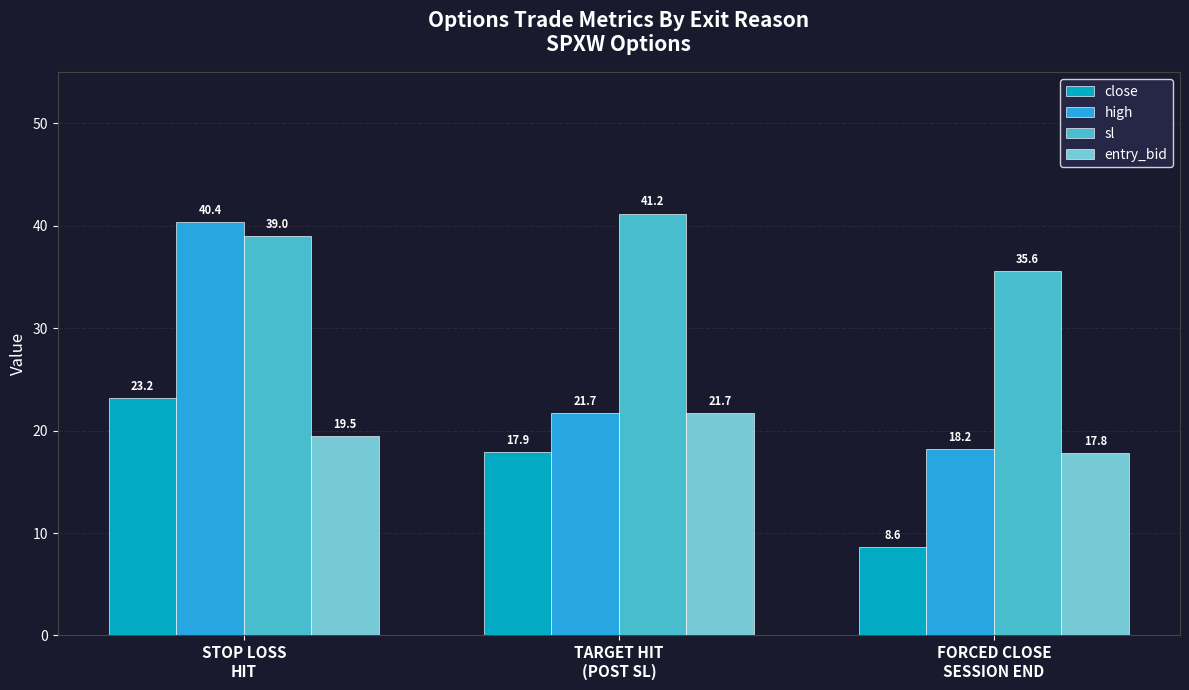

Reading left to right, extract all data points from this chart.

close: STOP LOSS
HIT=23.2	TARGET HIT
(POST SL)=17.9	FORCED CLOSE
SESSION END=8.6
high: STOP LOSS
HIT=40.4	TARGET HIT
(POST SL)=21.7	FORCED CLOSE
SESSION END=18.2
sl: STOP LOSS
HIT=39.0	TARGET HIT
(POST SL)=41.2	FORCED CLOSE
SESSION END=35.6
entry_bid: STOP LOSS
HIT=19.5	TARGET HIT
(POST SL)=21.7	FORCED CLOSE
SESSION END=17.8